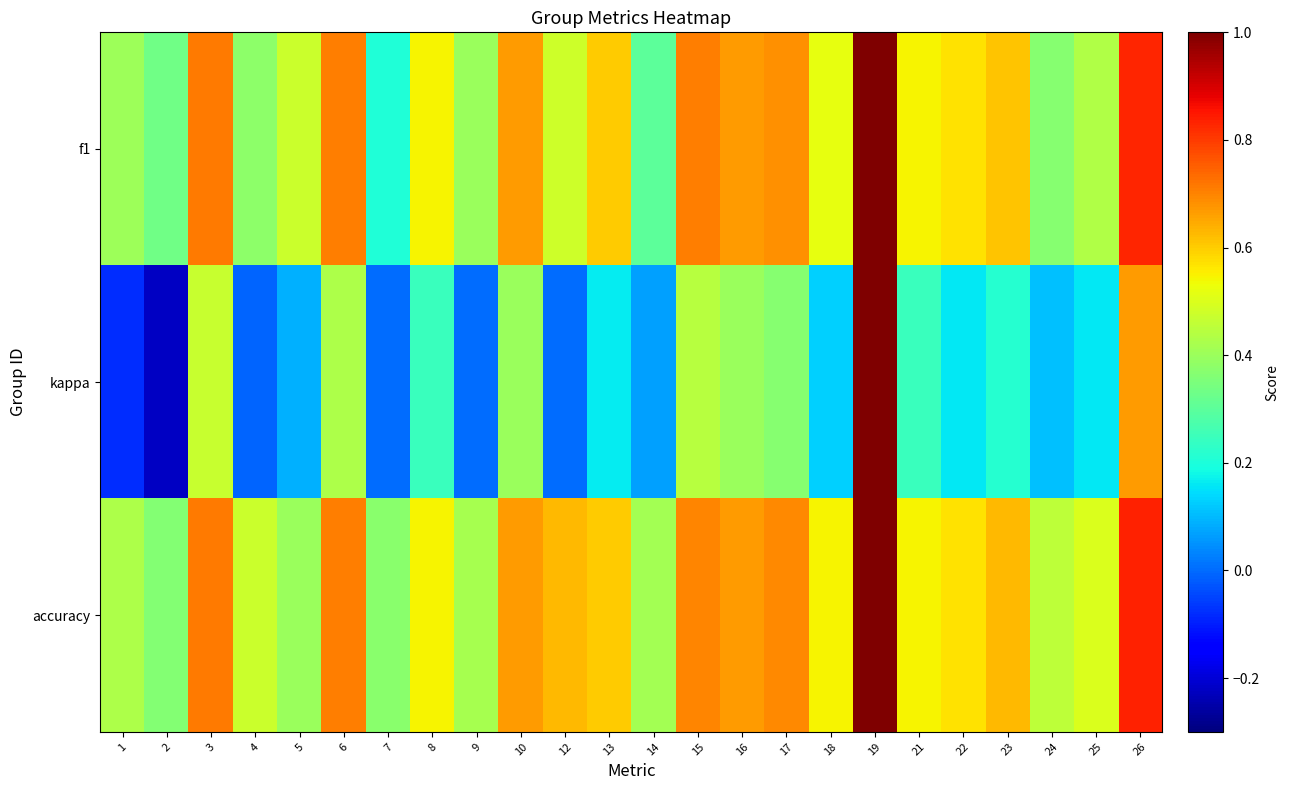

Which has a higher value, 4 or 14?

4